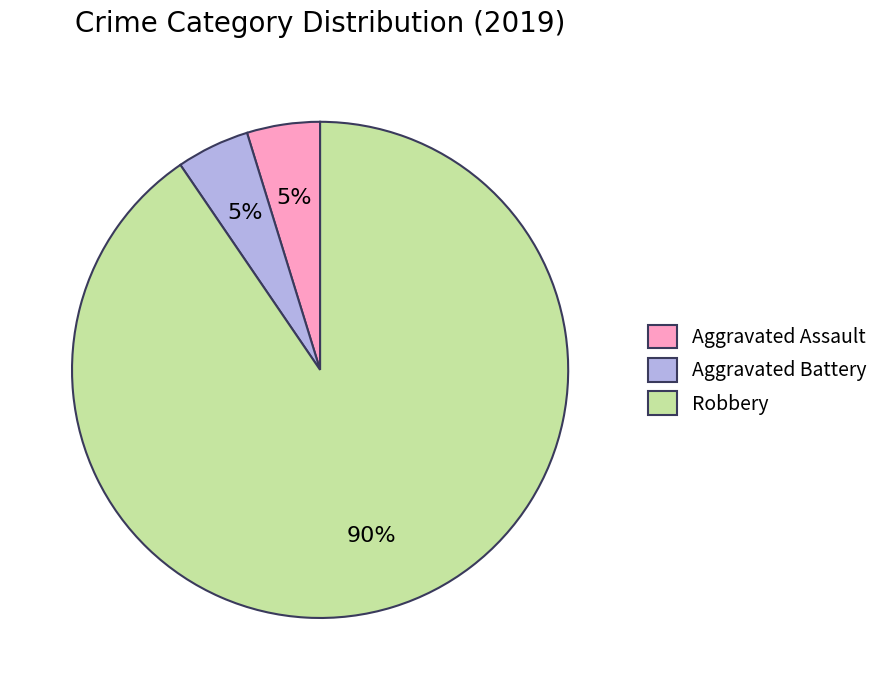

Is it true that Aggravated Assault is 11% of the pie?

False